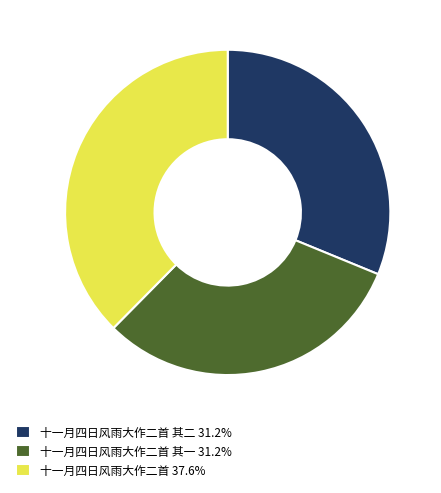

Combined, do 十一月四日风雨大作二首 其一 31.2% and 十一月四日风雨大作二首 其二 31.2% account for over 50%?

Yes